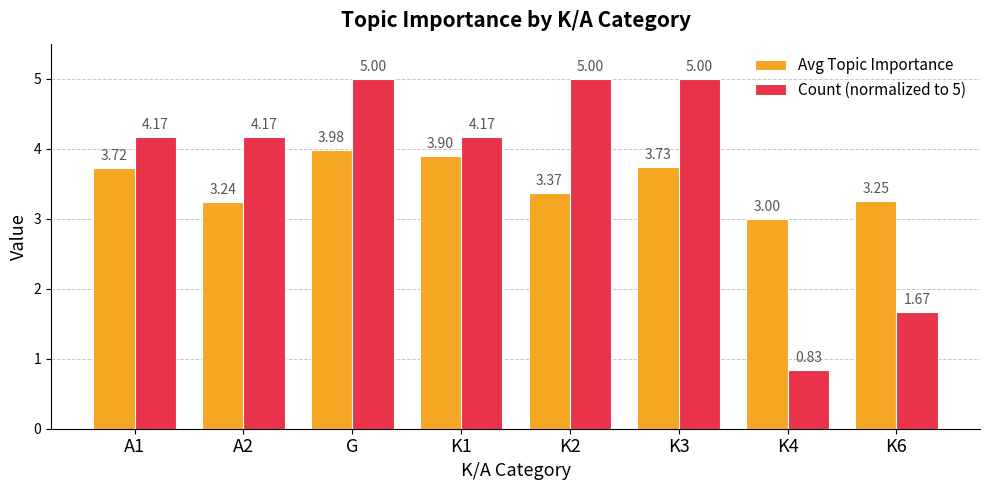

The Count (normalized to 5) series shows 1.6 at A1. True or false?

False